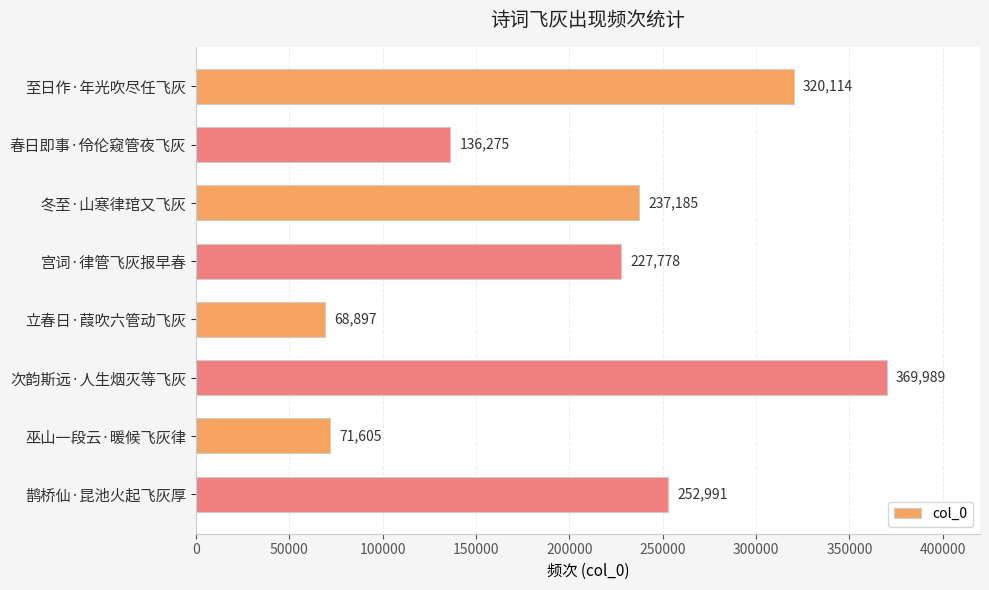

What is the difference between the maximum and minimum values?

301092